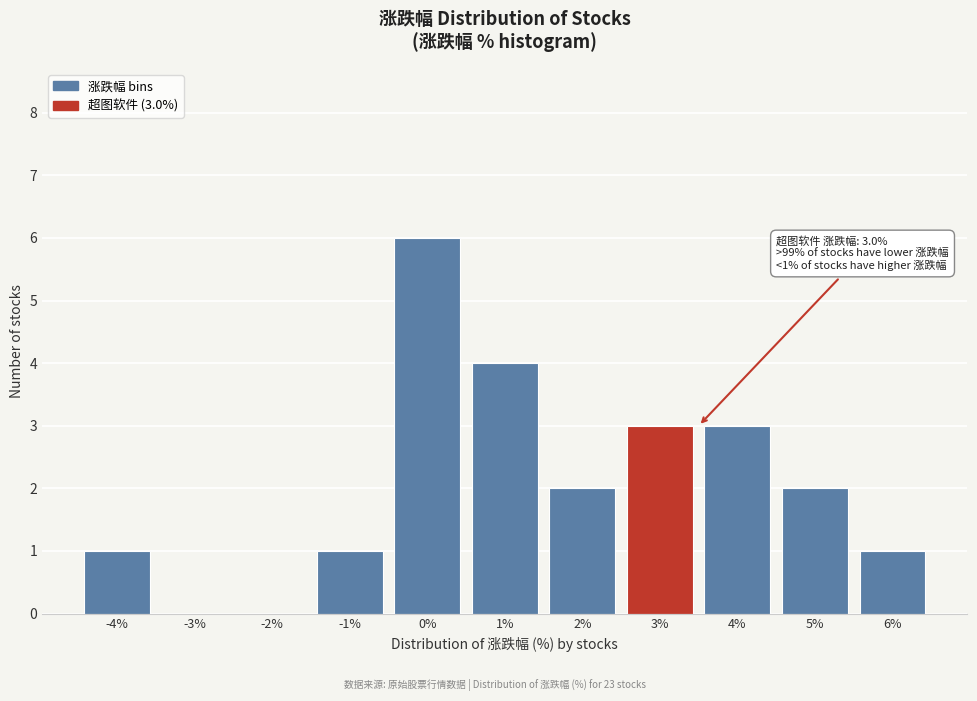

Reading left to right, list all the values displayed in this chart.

-4%=1	-3%=0	-2%=0	-1%=1	0%=6	1%=4	2%=2	3%=3	4%=3	5%=2	6%=1